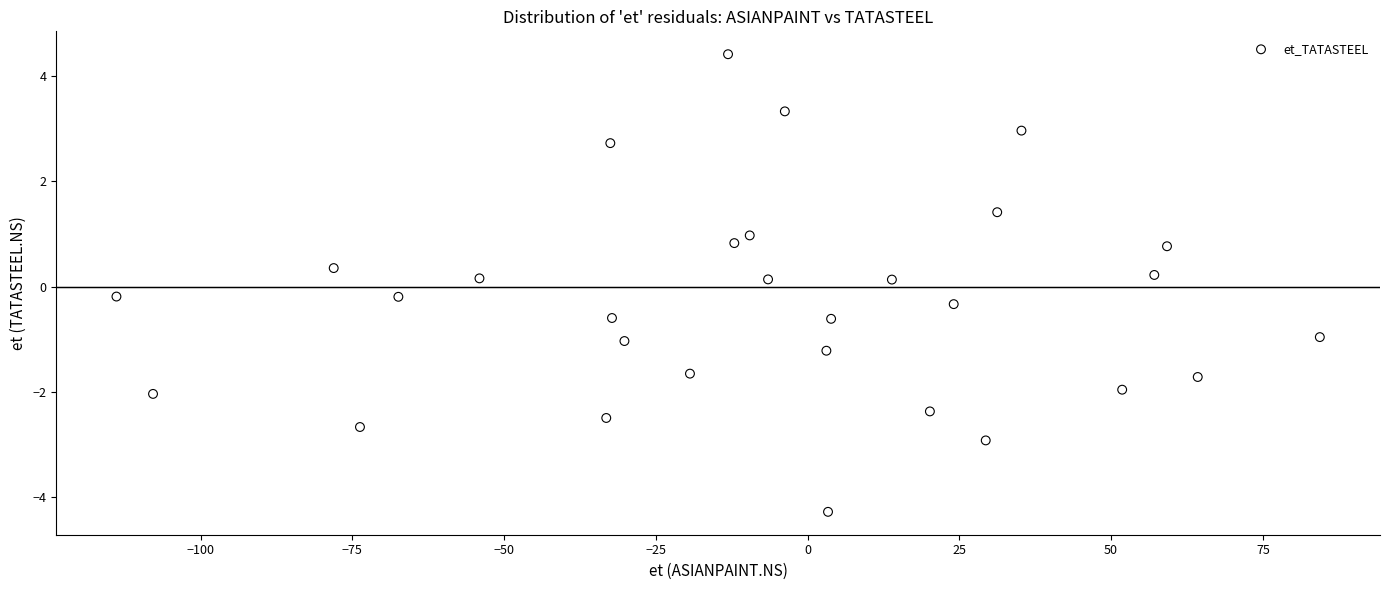

What is the range of X values (max minus min)?

198.2